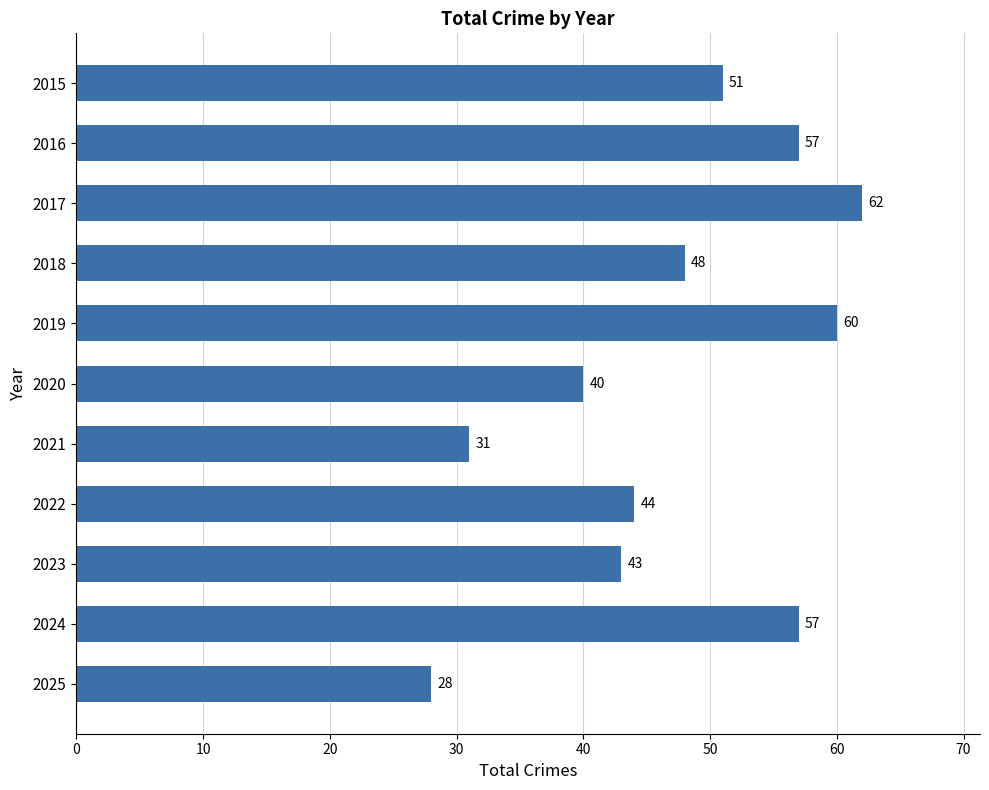

Which has a higher value, 2021 or 2015?

2015